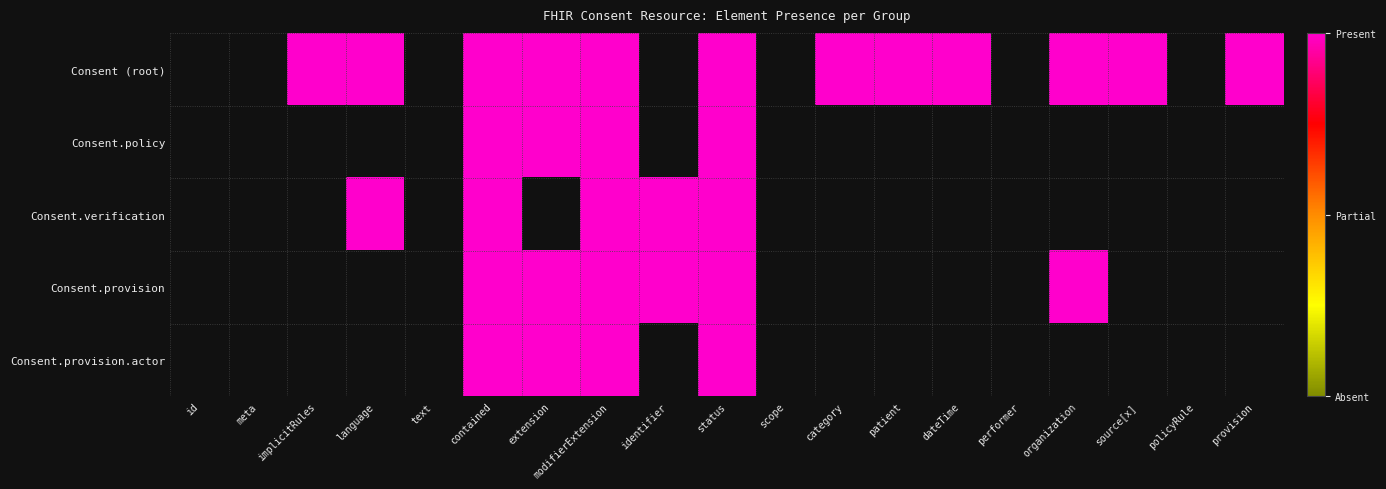

Is it true that Consent.policy equals 1.0 at contained?

True